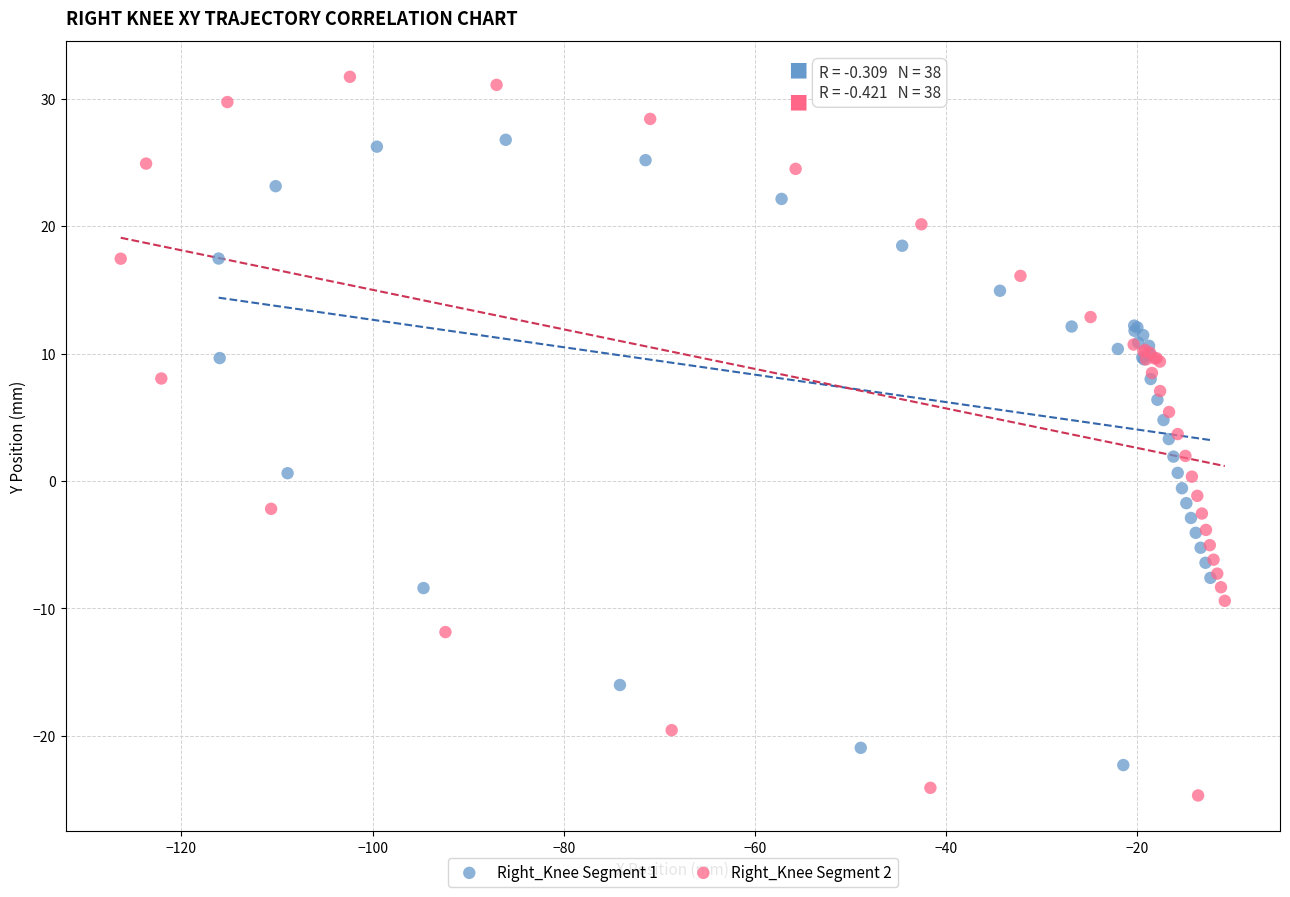

Which series contains the highest Y value?

Right_Knee Segment 2